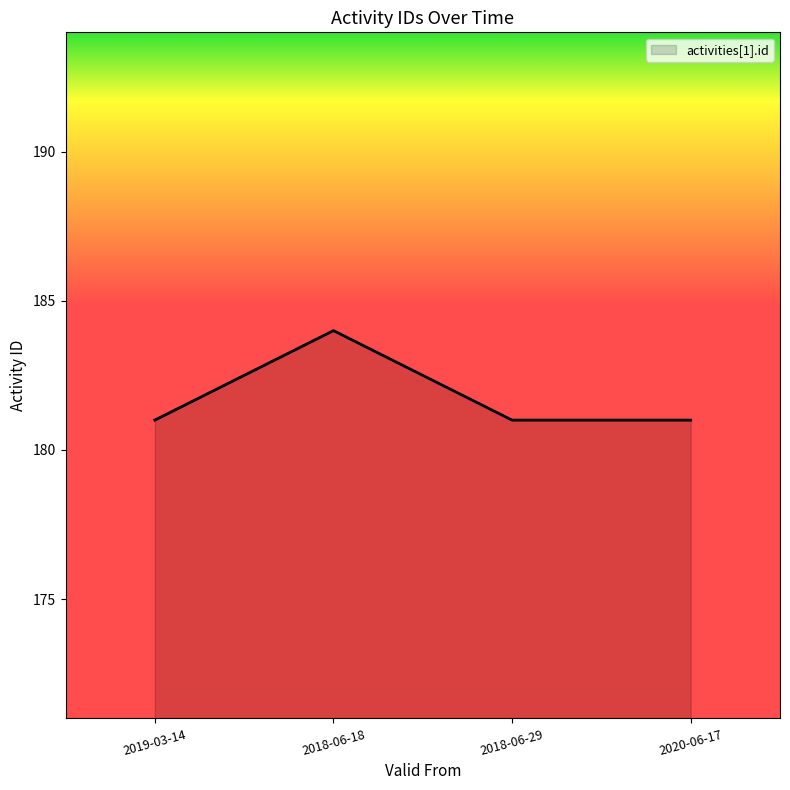

Does the chart display data point markers on the line(s)?

No